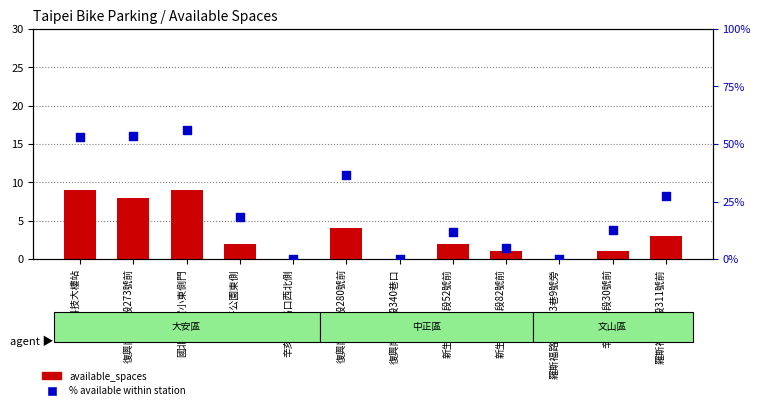

Is the value of available_spaces at 辛亥復興路口西北側 greater than the value of % available within station at 辛亥復興路口西北側?

No